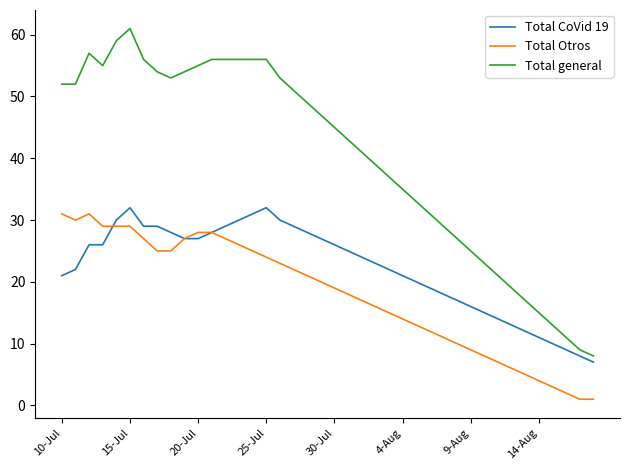

How many categories are shown in the chart?

40